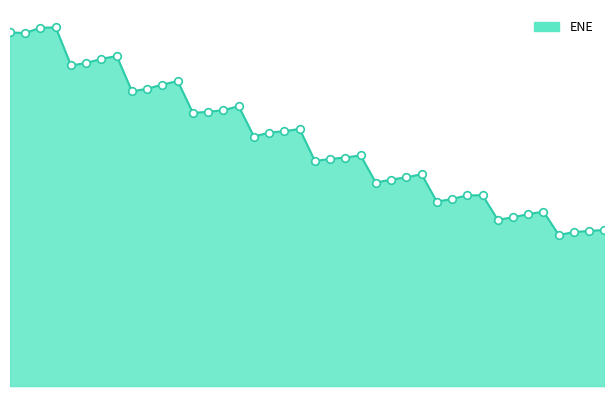

Does the chart have visible grid lines?

No